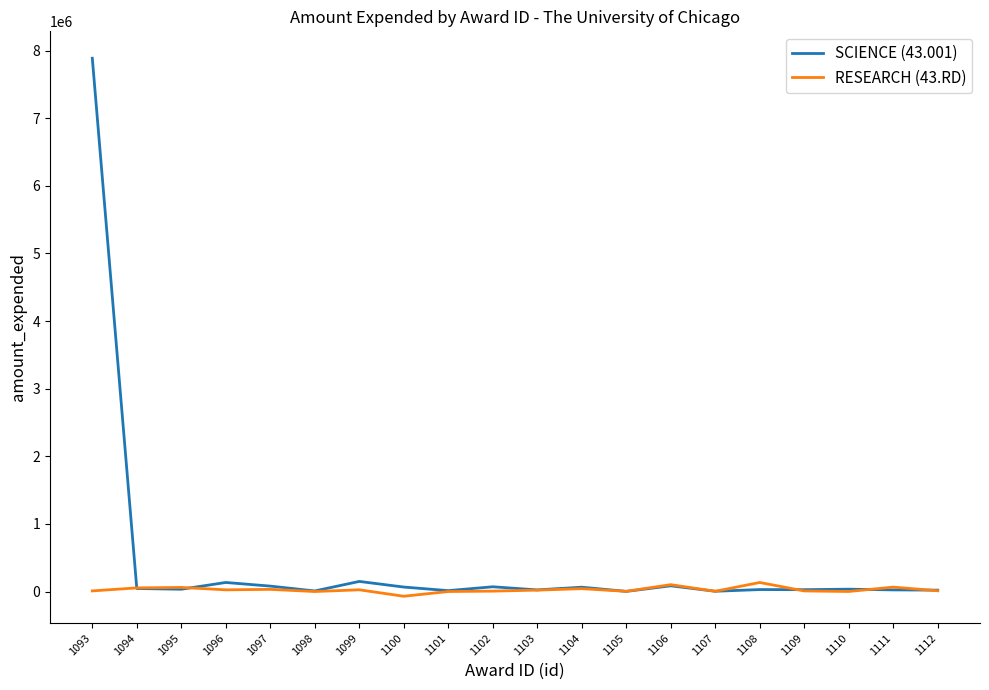

Which series changed the most between 1100 and 1108?

RESEARCH (43.RD)